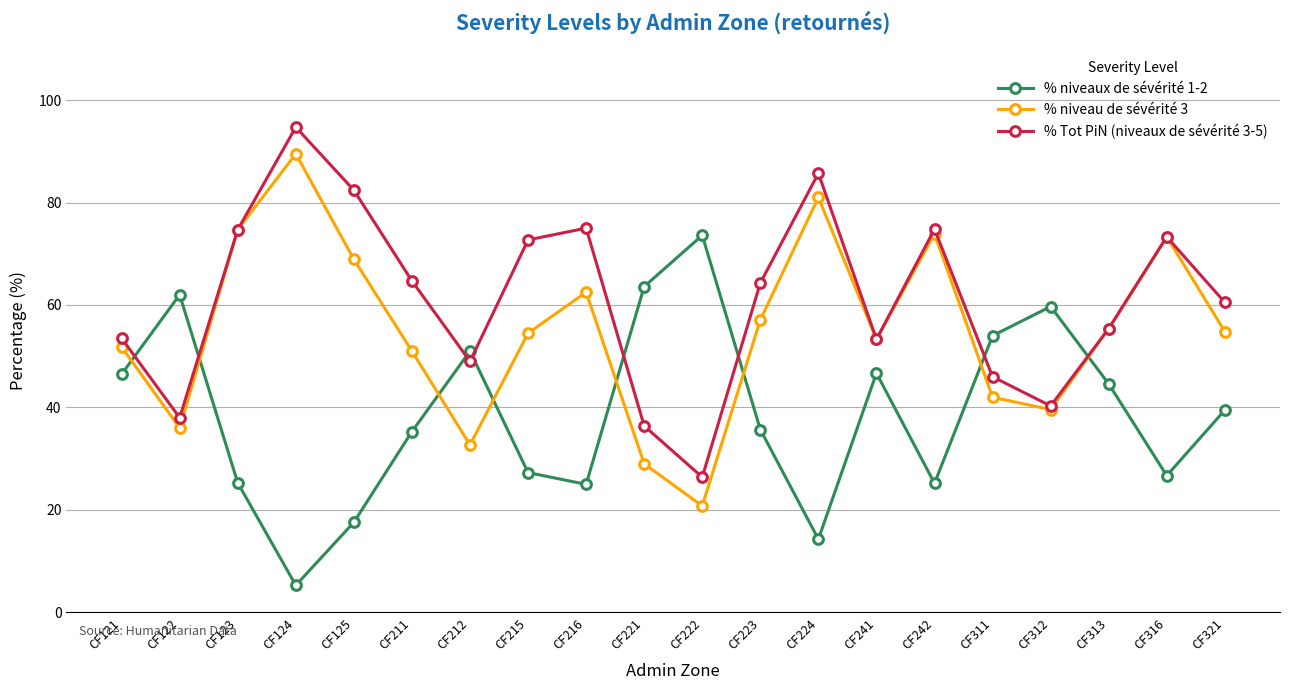

At how many categories does at least one series exceed 24?

20